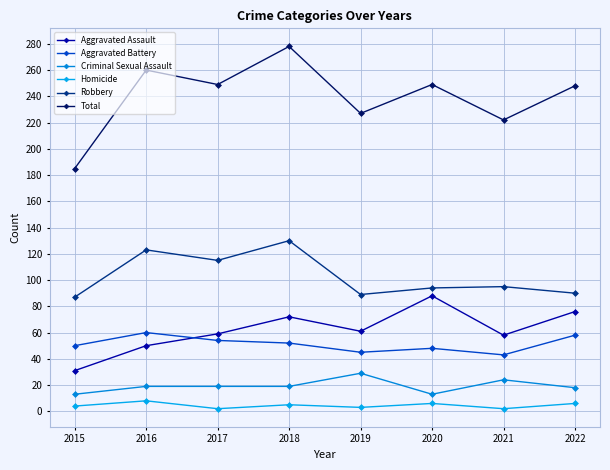

List the series in order of their peak value, lowest first.

Homicide, Criminal Sexual Assault, Aggravated Battery, Aggravated Assault, Robbery, Total